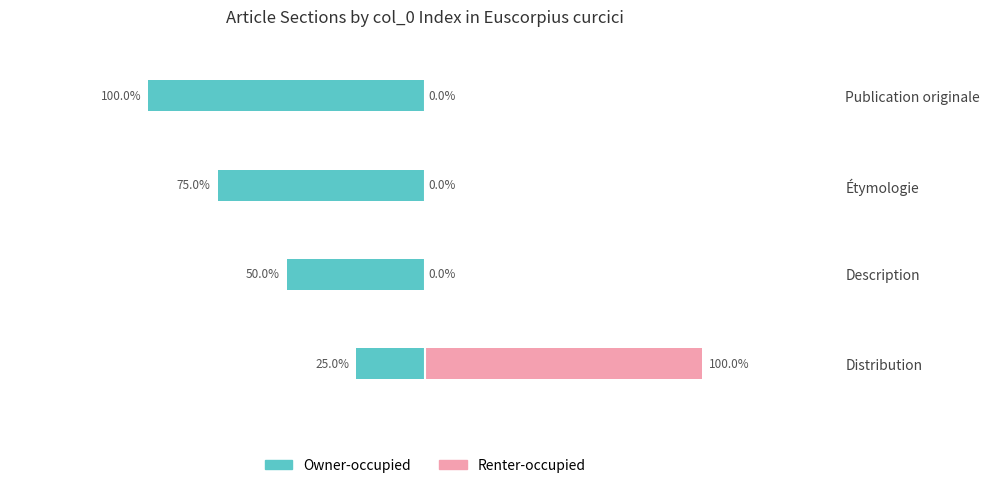

How many bars are there in total?

8